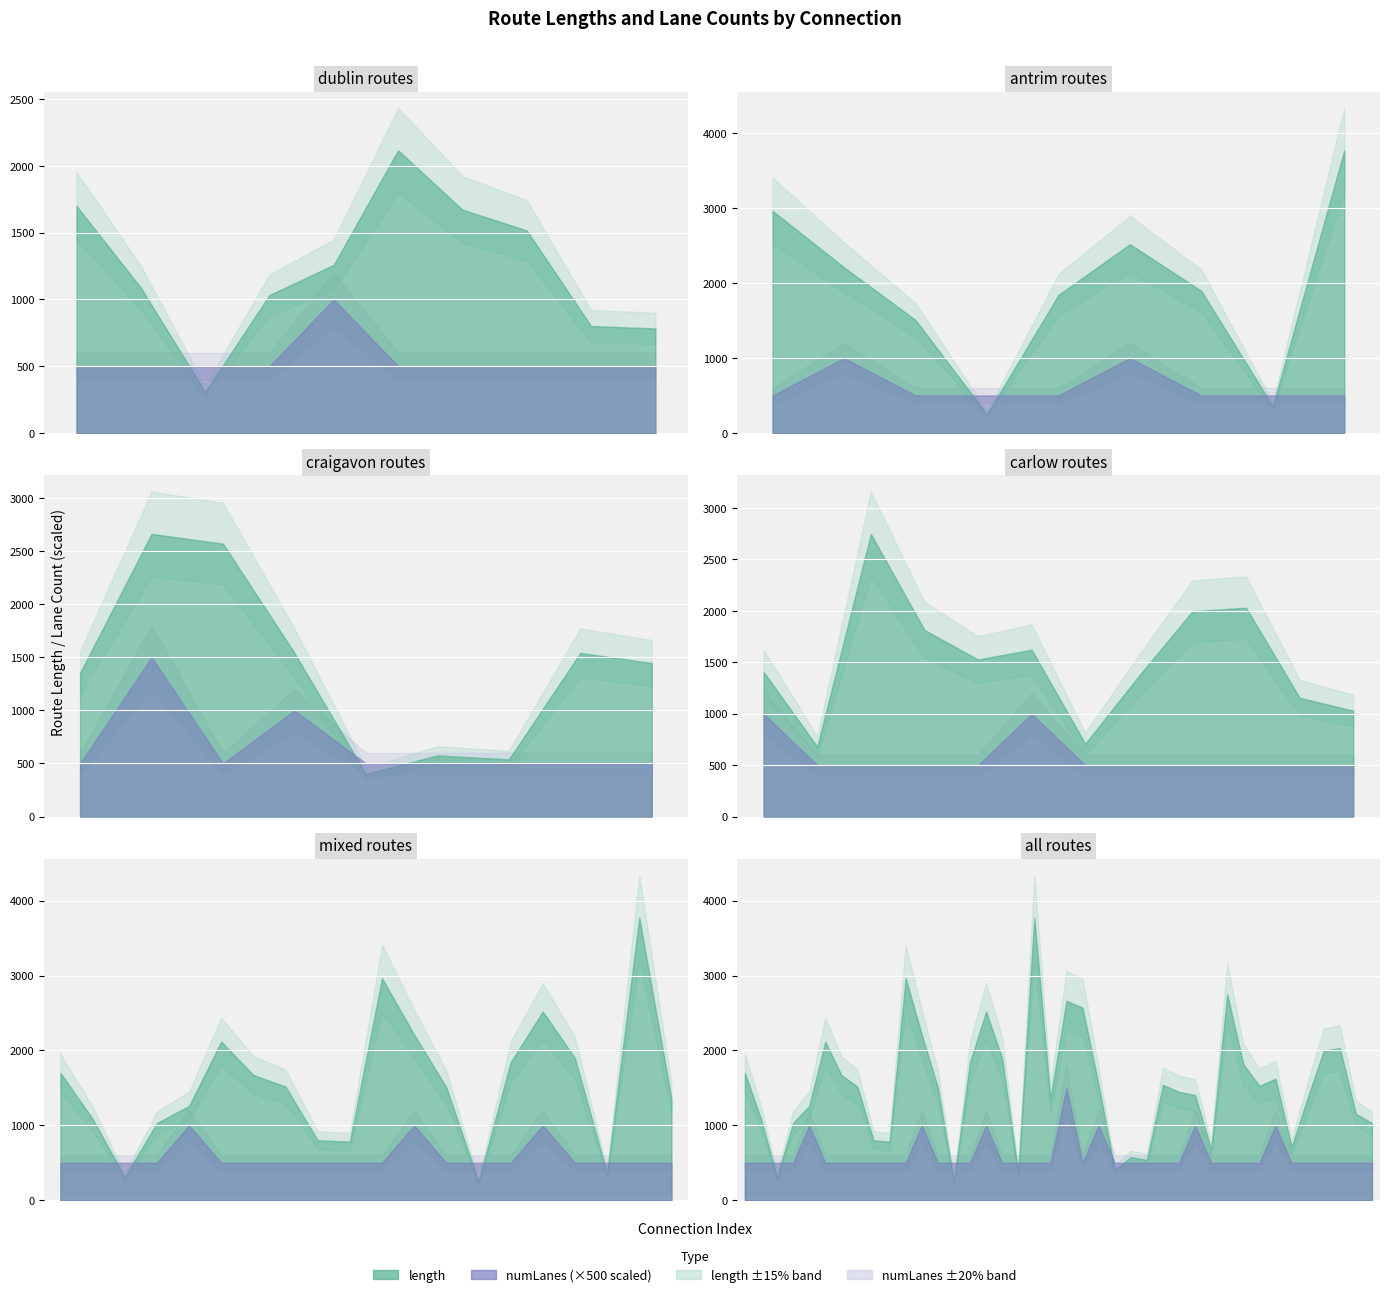

Which label corresponds to the largest value in the chart?

antrim-tralee